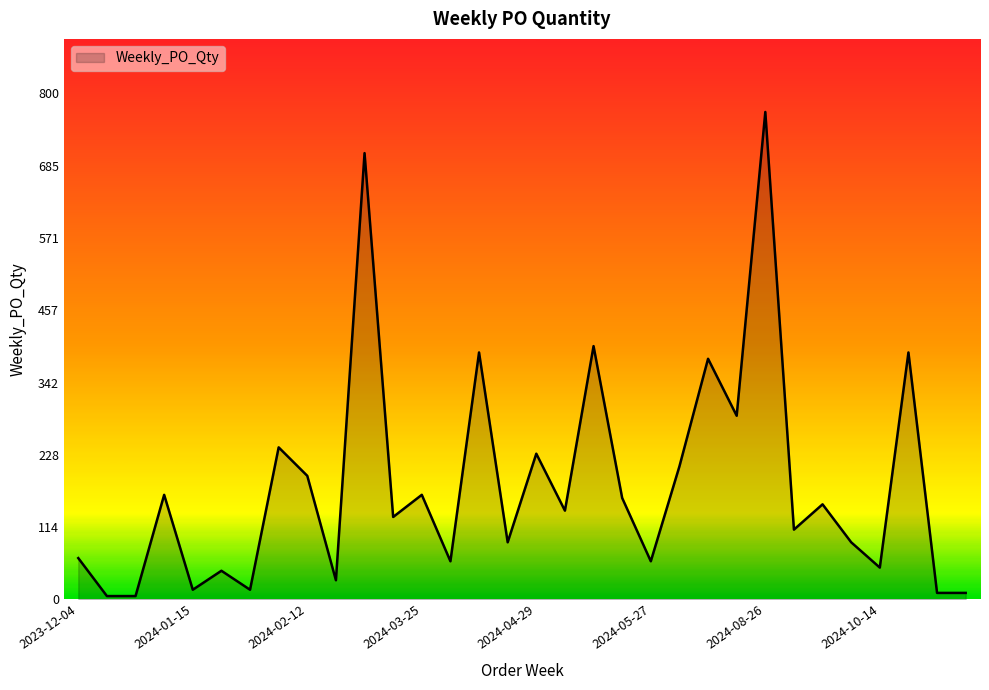

What is the difference between the maximum and minimum values?

765